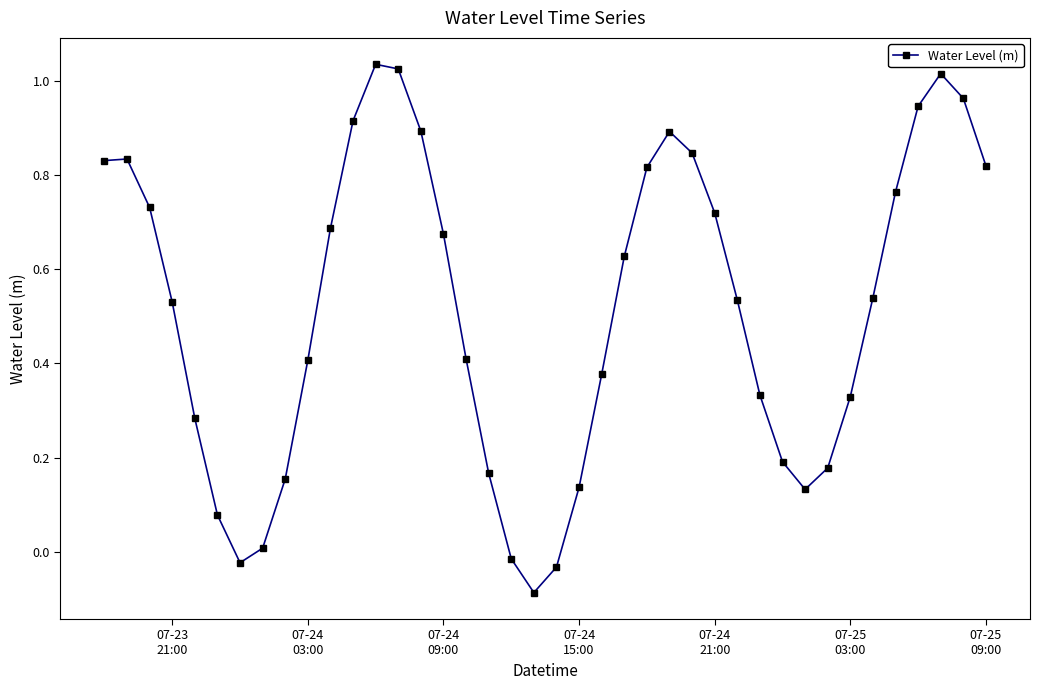

How many interior local valleys (lower than both neighbors) does the data have?

3